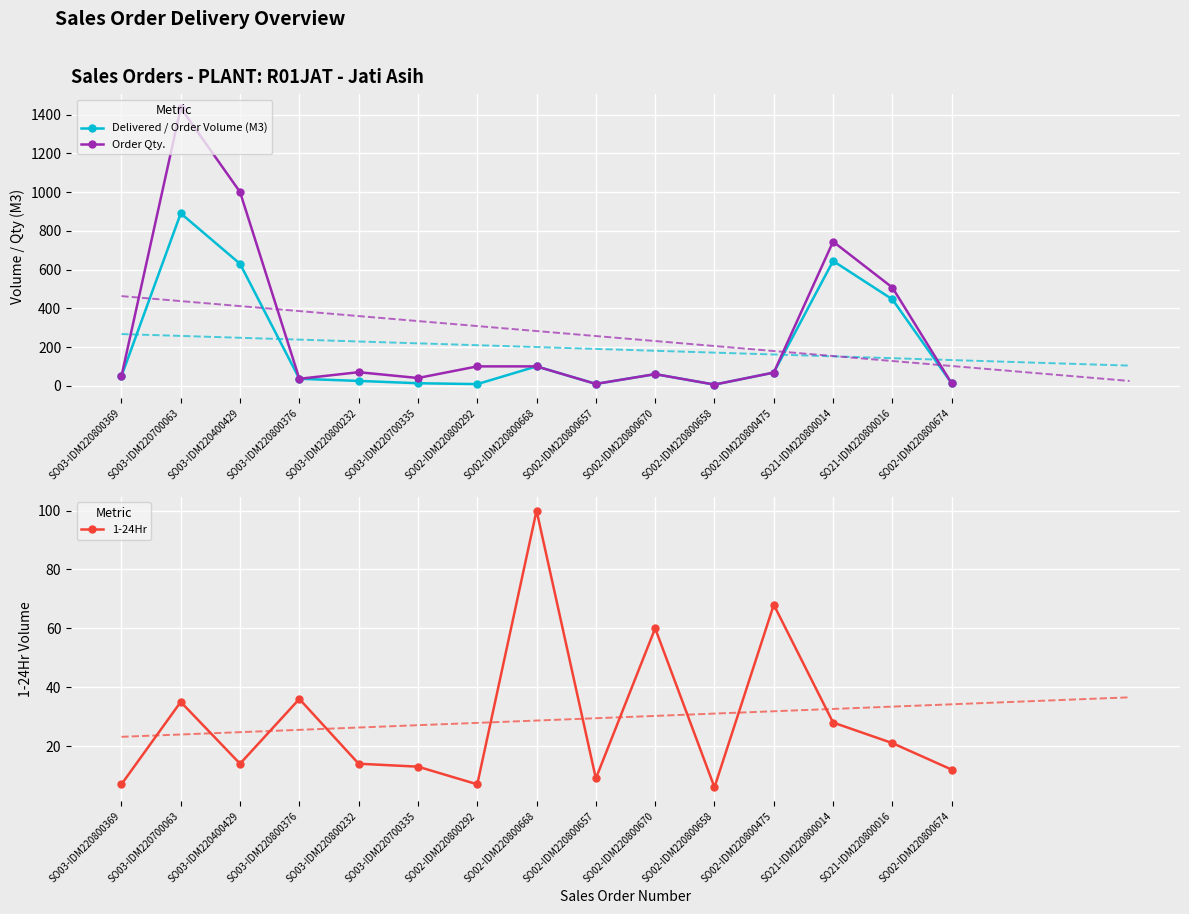

Reading left to right, extract all data points from this chart.

Delivered / Order Volume (M3): SO03-IDM220800369=49.0	SO03-IDM220700063=890.0	SO03-IDM220400429=629.5	SO03-IDM220800376=36.0	SO03-IDM220800232=25.0	SO03-IDM220700335=13.0	SO02-IDM220800292=8.5	SO02-IDM220800668=100.0	SO02-IDM220800657=9.5	SO02-IDM220800670=60.0	SO02-IDM220800658=6.0	SO02-IDM220800475=68.0	SO21-IDM220800014=644.1	SO21-IDM220800016=446.0	SO02-IDM220800674=12.0
Order Qty.: SO03-IDM220800369=49.0	SO03-IDM220700063=1434.0	SO03-IDM220400429=1000.0	SO03-IDM220800376=36.0	SO03-IDM220800232=70.0	SO03-IDM220700335=40.0	SO02-IDM220800292=100.0	SO02-IDM220800668=100.0	SO02-IDM220800657=9.5	SO02-IDM220800670=60.0	SO02-IDM220800658=6.0	SO02-IDM220800475=68.0	SO21-IDM220800014=744.0	SO21-IDM220800016=507.0	SO02-IDM220800674=12.0
1-24Hr: SO03-IDM220800369=7.0	SO03-IDM220700063=35.0	SO03-IDM220400429=14.0	SO03-IDM220800376=36.0	SO03-IDM220800232=14.0	SO03-IDM220700335=13.0	SO02-IDM220800292=7.0	SO02-IDM220800668=100.0	SO02-IDM220800657=9.0	SO02-IDM220800670=60.0	SO02-IDM220800658=6.0	SO02-IDM220800475=68.0	SO21-IDM220800014=28.0	SO21-IDM220800016=21.0	SO02-IDM220800674=12.0